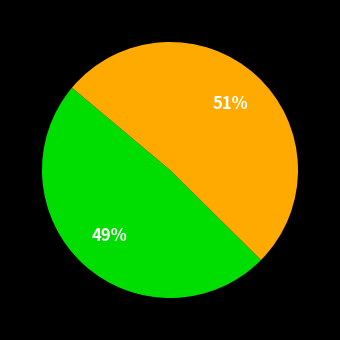

To the nearest percent, what is the average slice percentage?

50%